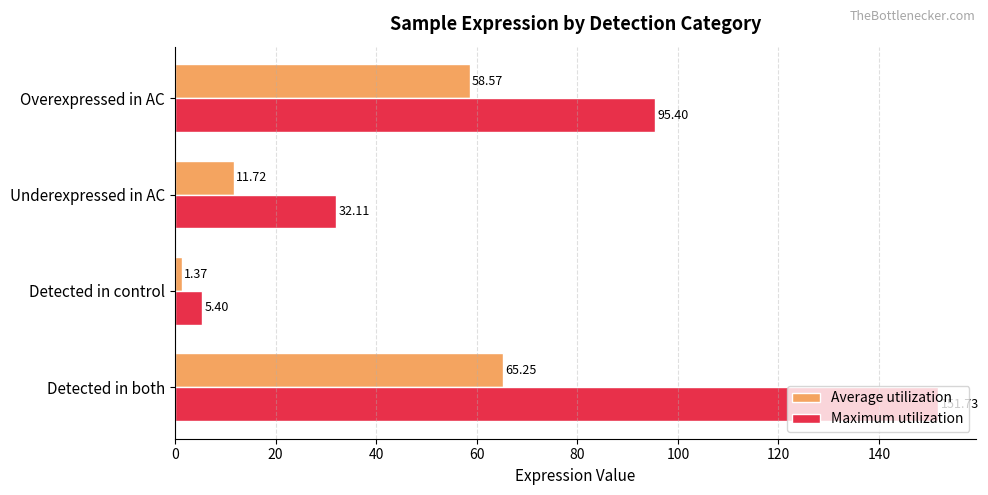

Which series has the largest total across all categories?

Maximum utilization